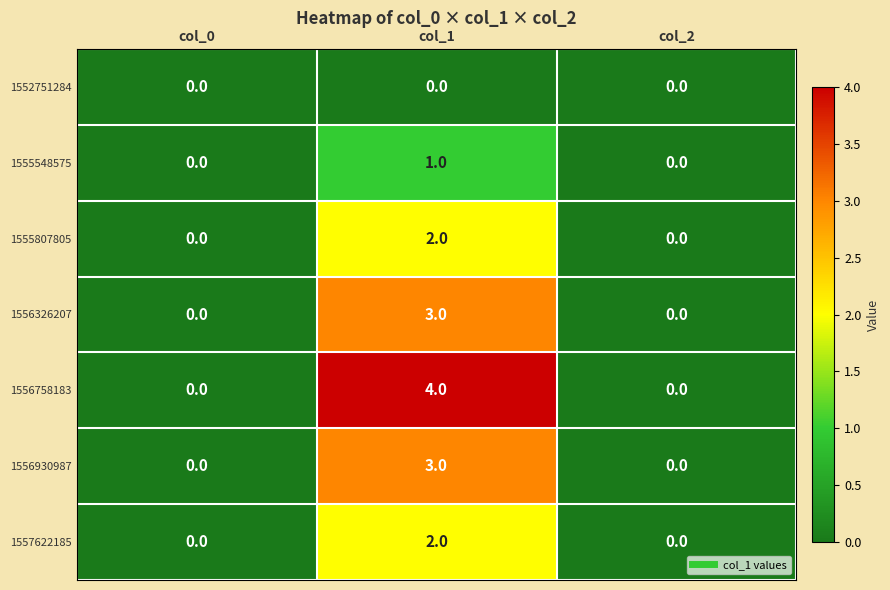

Is the value of 1556930987 at col_2 greater than the value of 1555807805 at col_1?

No